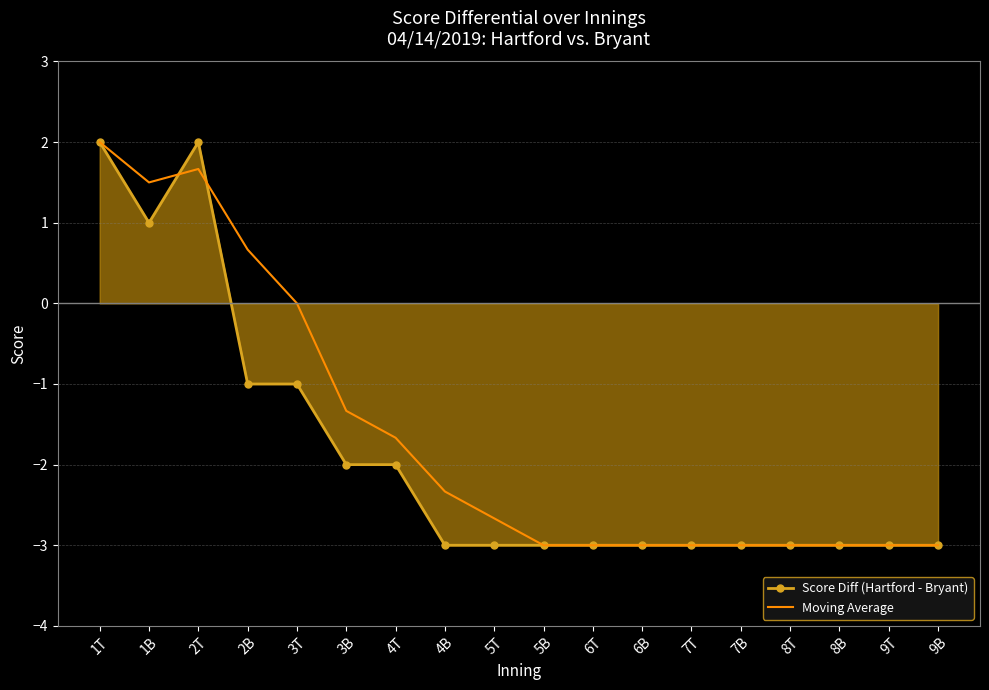

Is the value of Score Diff (Hartford - Bryant) at 3B greater than the value of Moving Average at 6B?

Yes